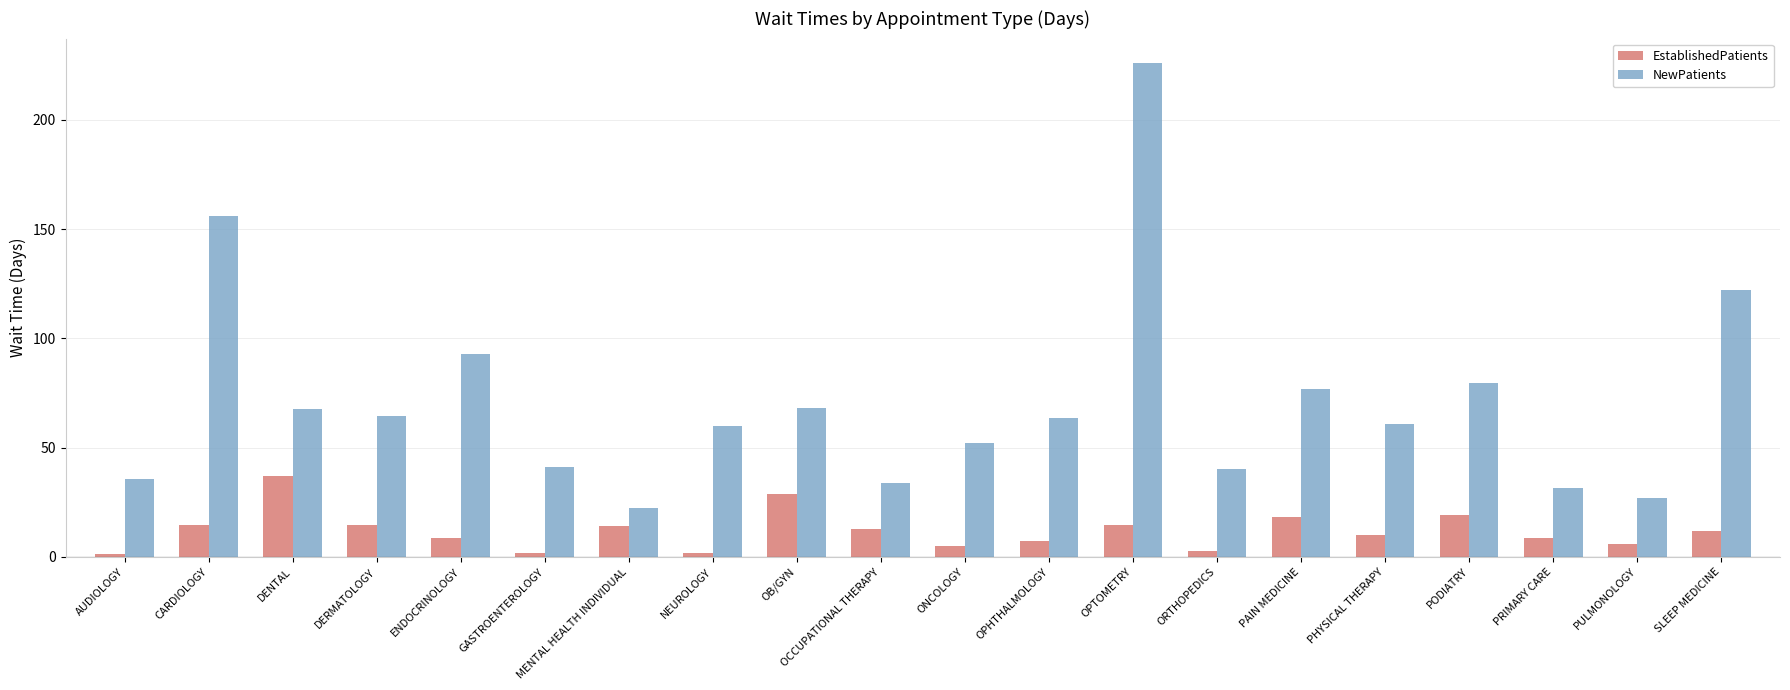

List the series in order of their peak value, highest first.

NewPatients, EstablishedPatients